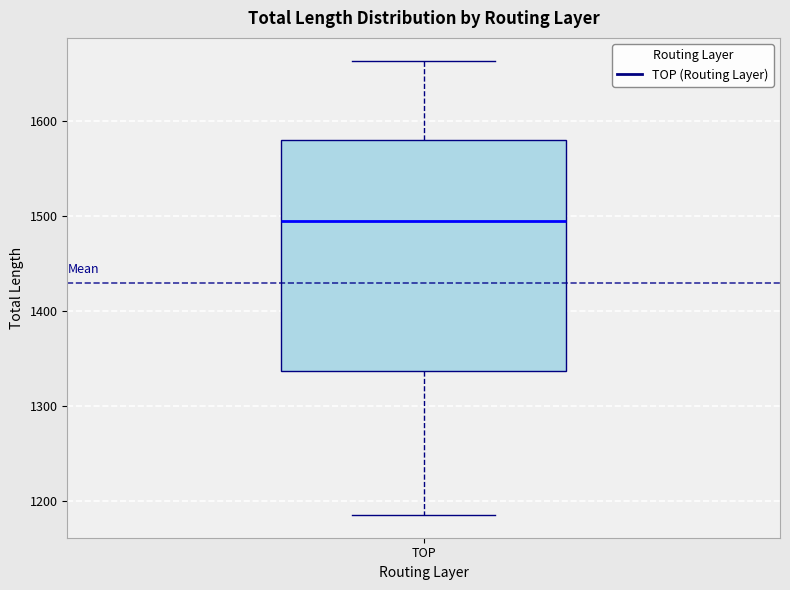

Where does the upper whisker of the box for TOP end on the y-axis? The values are not printed on the chart, so give them approximately, as read against the axis.

1660